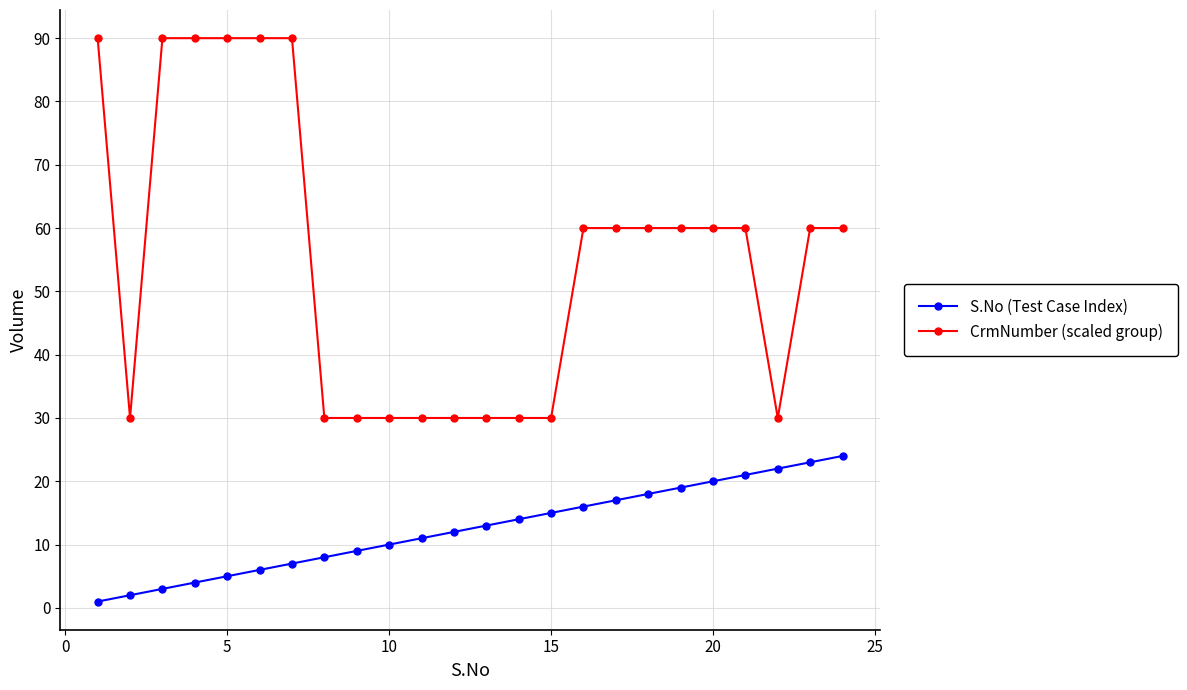

What is the sum of all S.No (Test Case Index) values?

300